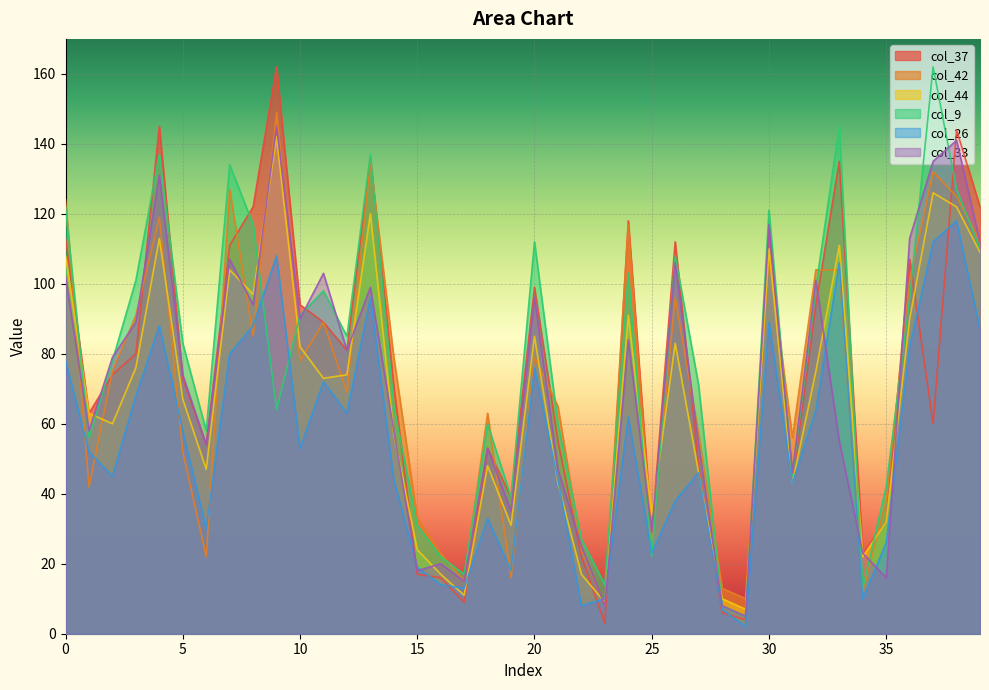

What is the spread (max minus min) of values at 2?

34